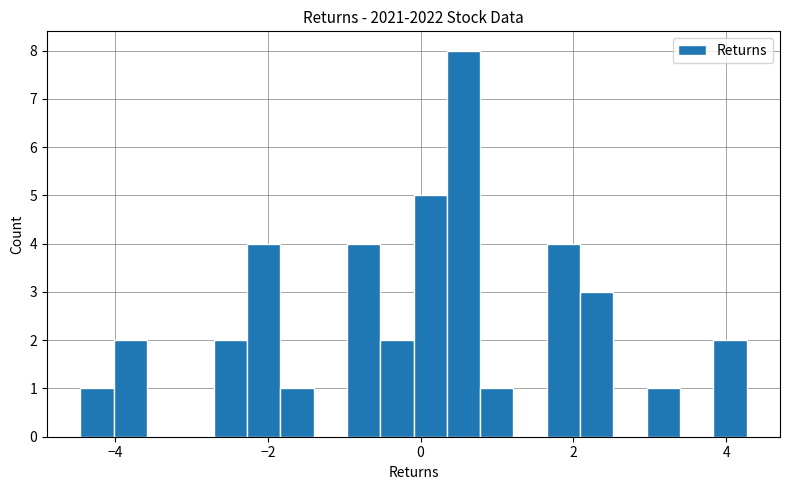

Around what value on the x-axis is the tallest bar? Give the approximate position of its centre, as read against the axis.

0.6